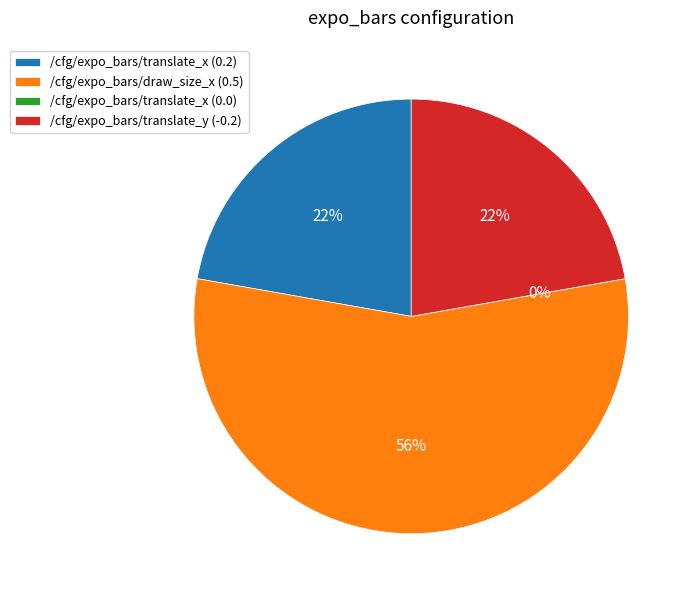

Is there any slice that represents more than half of the pie?

Yes